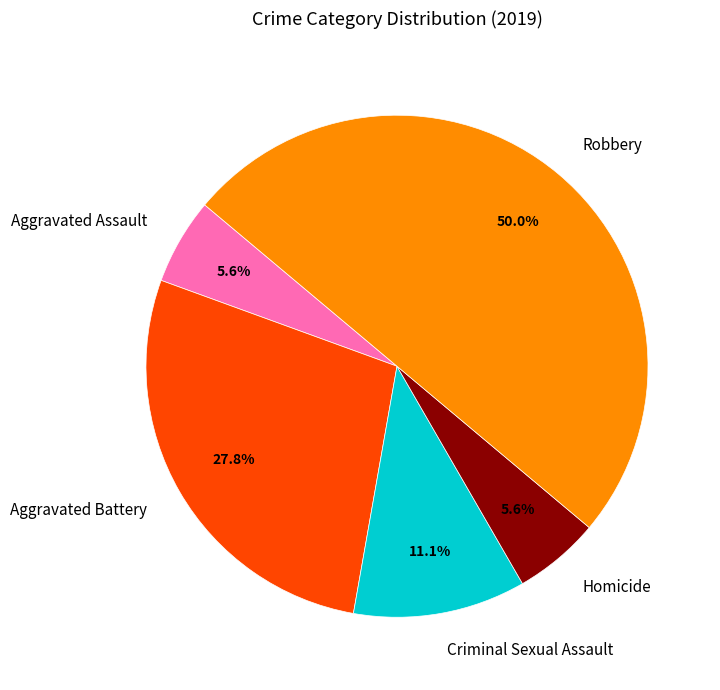

How many segments does this pie chart have?

5